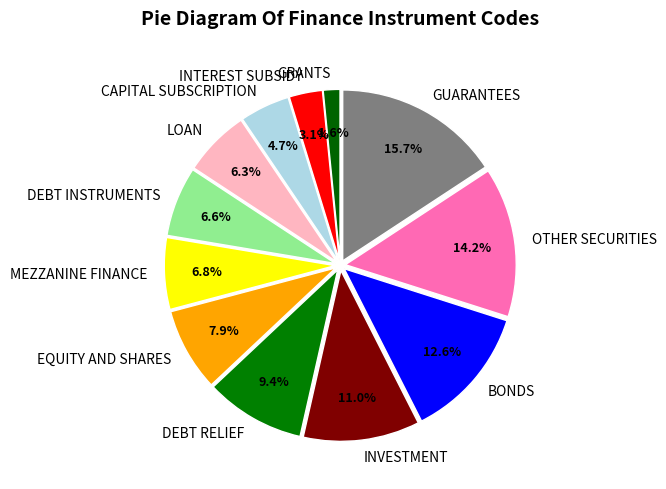

How many segments does this pie chart have?

12